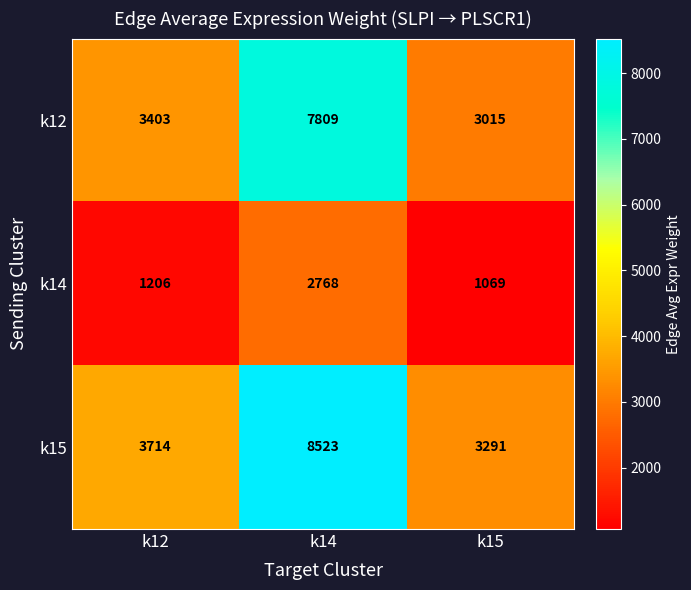

List the labels in order of k15 value, largest first.

k14, k12, k15